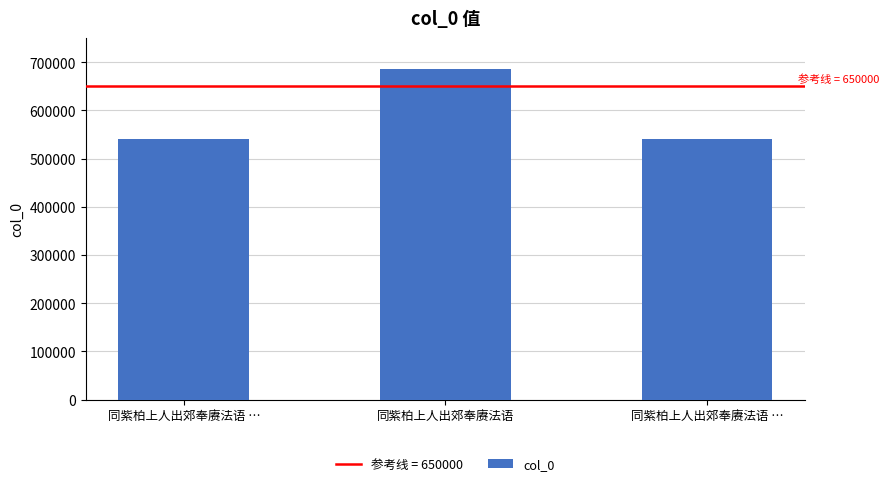

Rank the categories by value from lowest to highest.

同紫柏上人出郊奉赓法语 …, 同紫柏上人出郊奉赓法语 …, 同紫柏上人出郊奉赓法语